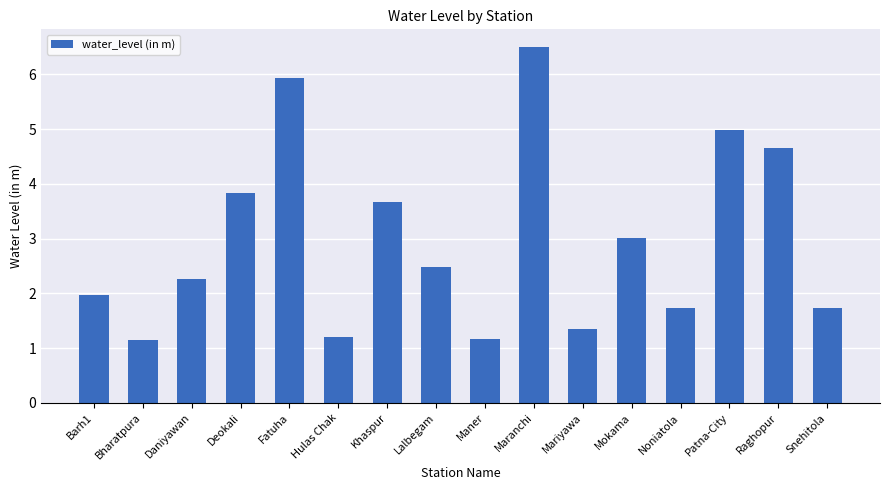

Count the number of categories in the chart.

16